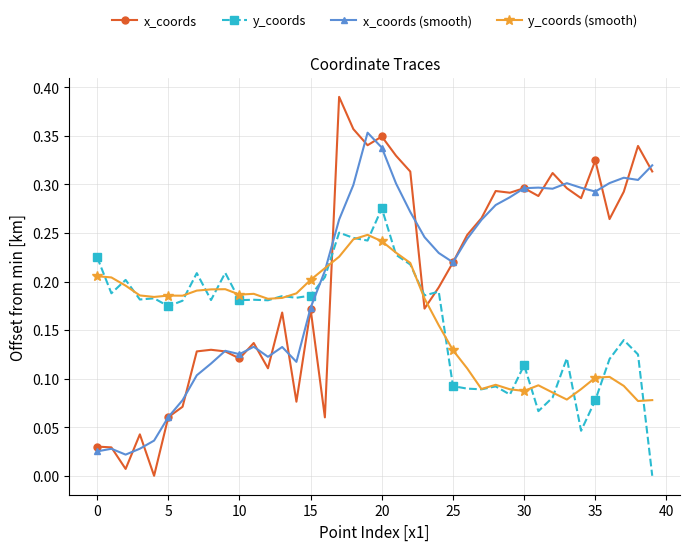

What are all the series names shown in the legend?

x_coords, y_coords, x_coords (smooth), y_coords (smooth)